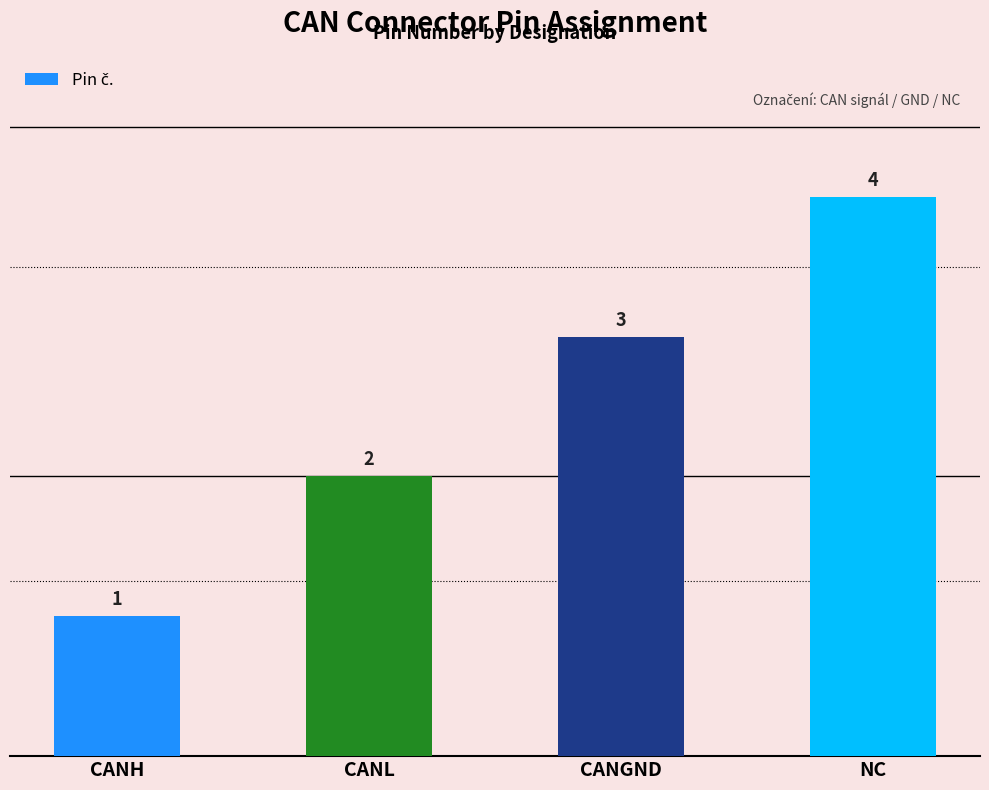

Reading left to right, extract all data points from this chart.

1	2	3	4